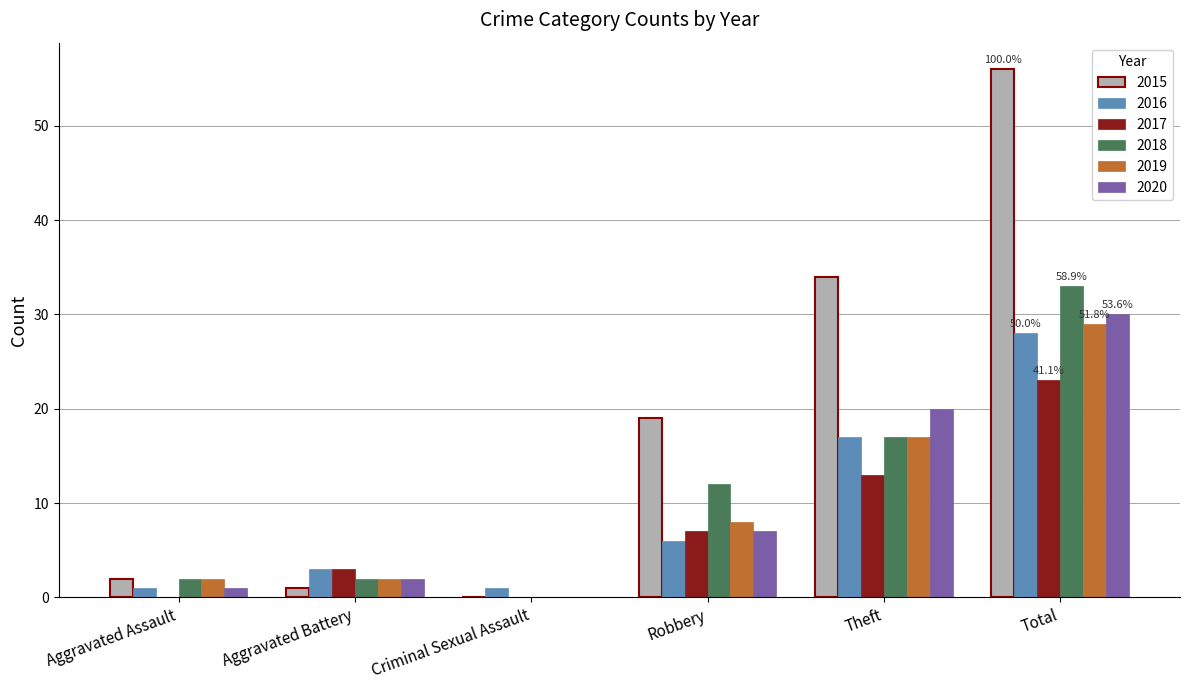

How many values in 2018 are above zero?

5